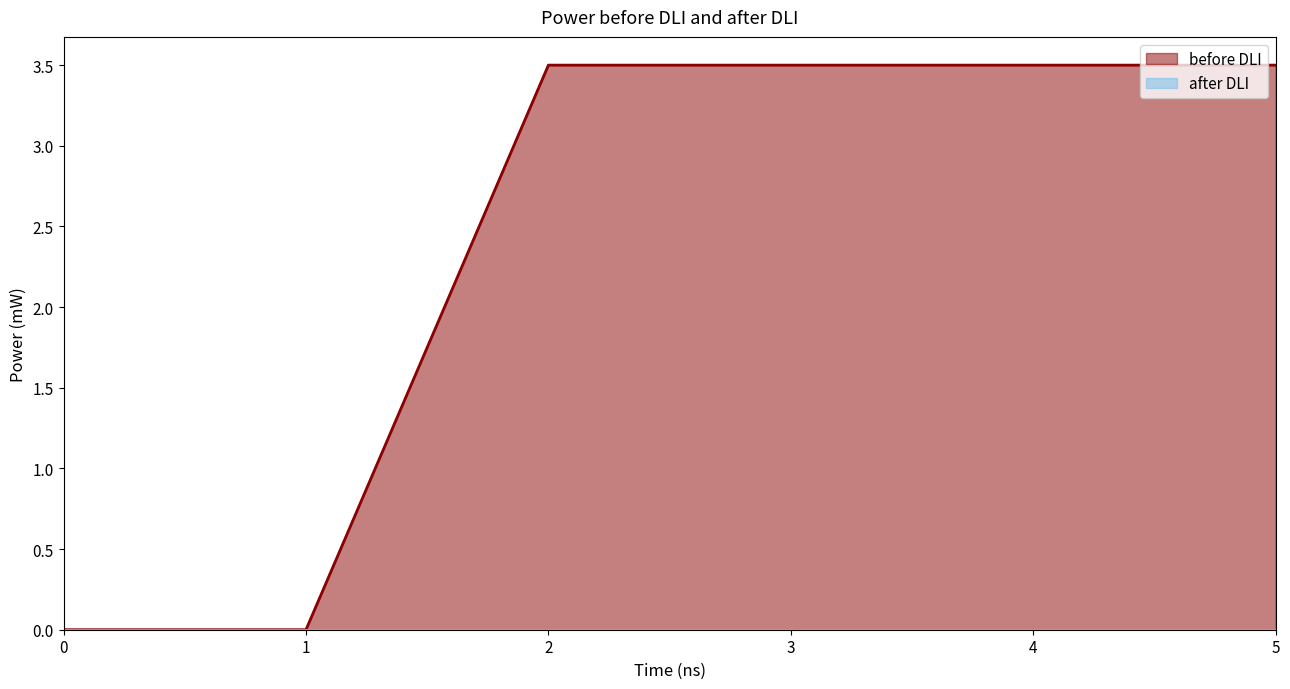

List the labels in order of value, smallest first.

0, 1, 2, 3, 4, 5